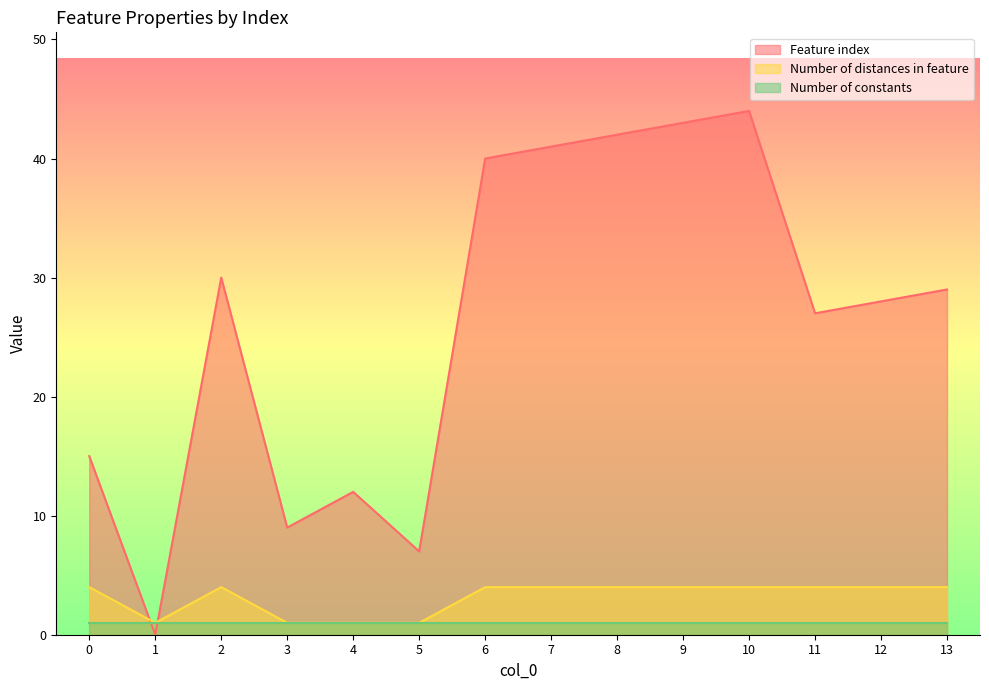

What is the sum of the Feature index values at 2 and 8?

72